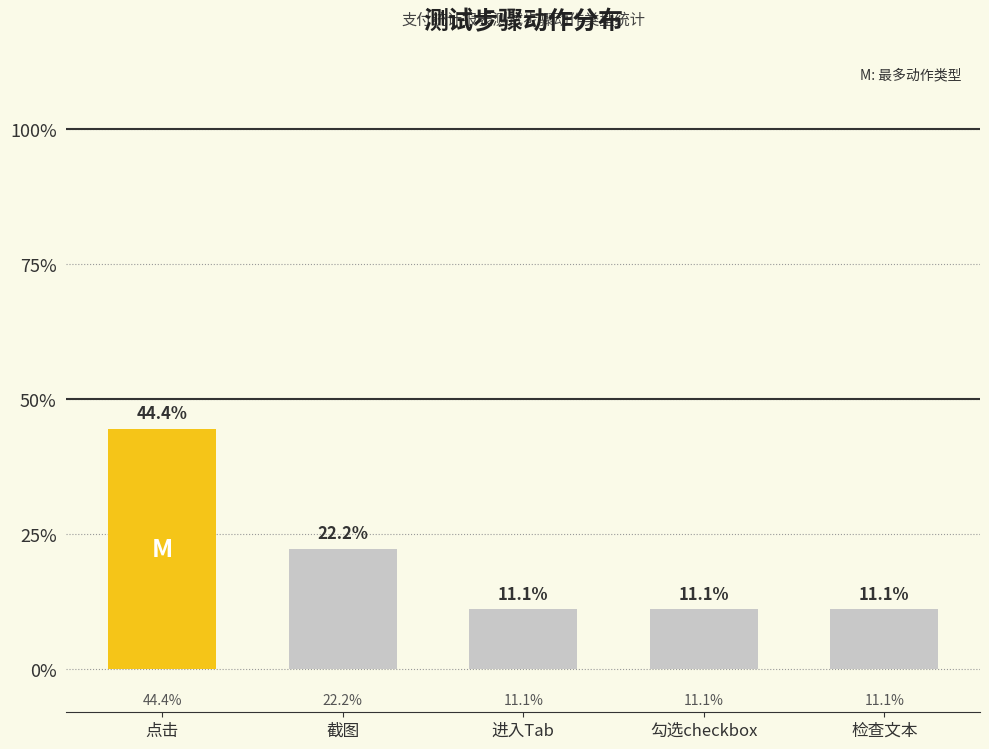

The chart shows a value of 11.1 at 勾选checkbox. True or false?

True